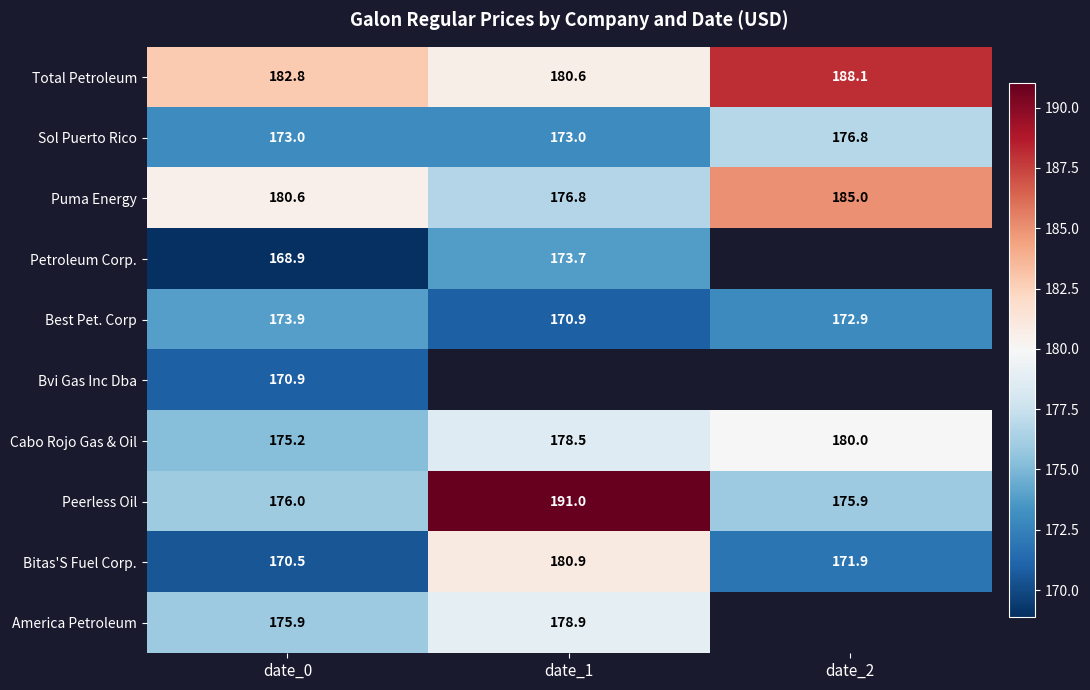

Which has a higher value, date_0 or date_2?

date_2